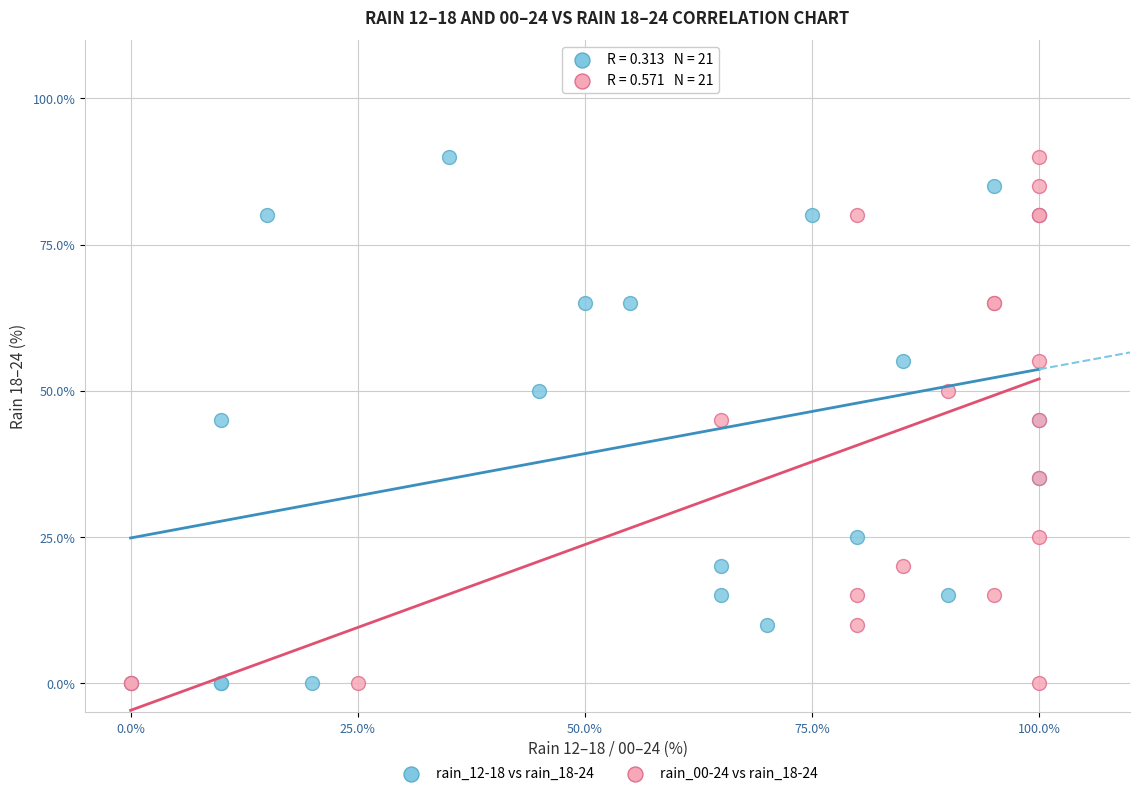

What are all the series names shown in the legend?

rain_12-18 vs rain_18-24, rain_00-24 vs rain_18-24